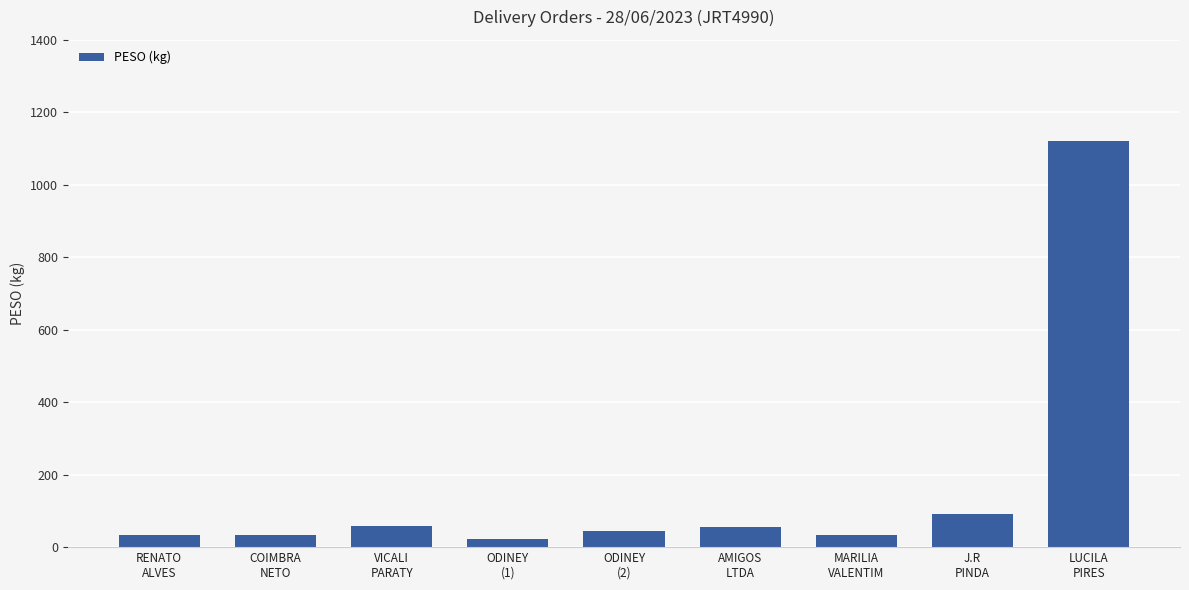

What is the greatest value displayed?

1120.3